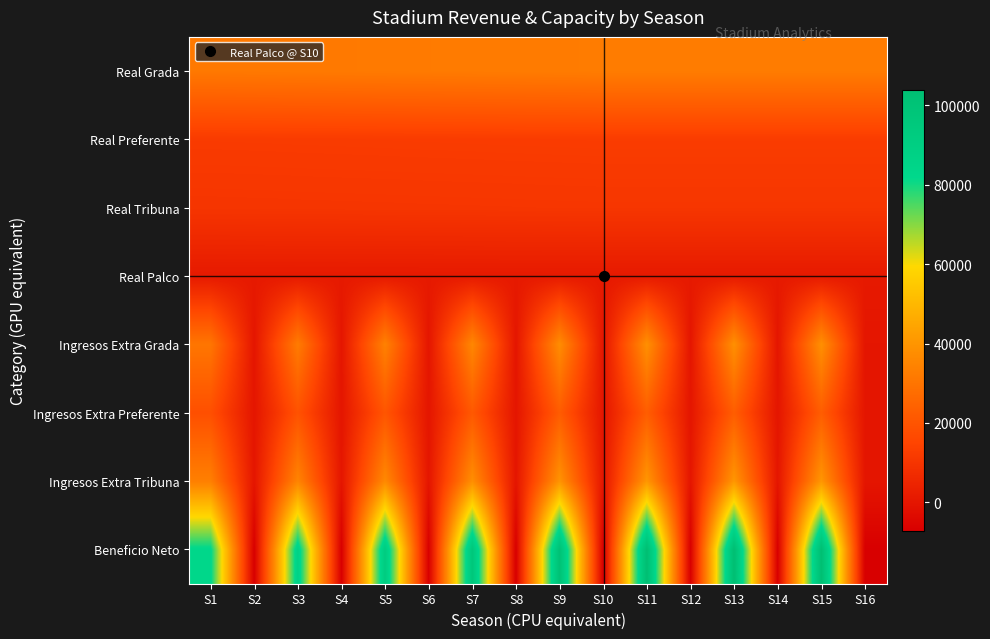

Reading right to left, what are all the values shown in this chart?

Real Grada: S16=32410.6	S15=32410.6	S14=32410.6	S13=32410.6	S12=32410.6	S11=32410.6	S10=32410.6	S9=32283.2	S8=32155.8	S7=32028.4	S6=31901.0	S5=31773.6	S4=31646.2	S3=31518.8	S2=31391.4	S1=31264.0
Real Preferente: S16=12440.2	S15=12440.2	S14=12440.2	S13=12440.2	S12=12440.2	S11=12440.2	S10=12440.2	S9=12391.3	S8=12342.4	S7=12293.5	S6=12244.6	S5=12195.7	S4=12146.8	S3=12097.9	S2=12049.0	S1=12000.1
Real Tribuna: S16=10487.6	S15=10487.6	S14=10487.6	S13=10487.6	S12=10487.6	S11=10487.6	S10=10487.6	S9=10446.4	S8=10405.2	S7=10364.0	S6=10322.7	S5=10281.5	S4=10240.3	S3=10199.1	S2=10157.8	S1=10116.6
Real Palco: S16=1297.4	S15=1297.4	S14=1297.4	S13=1297.4	S12=1297.4	S11=1297.4	S10=1297.4	S9=1292.3	S8=1287.2	S7=1282.1	S6=1277.0	S5=1271.9	S4=1266.8	S3=1261.7	S2=1256.6	S1=1251.5
Ingresos Extra Grada: S16=0.0	S15=38461.9	S14=0.0	S13=38461.9	S12=0.0	S11=38461.9	S10=0.0	S9=37570.1	S8=0.0	S7=35786.5	S6=0.0	S5=34002.9	S4=0.0	S3=32219.3	S2=0.0	S1=30435.7
Ingresos Extra Preferente: S16=0.0	S15=22791.6	S14=0.0	S13=22791.6	S12=0.0	S11=22791.6	S10=0.0	S9=22302.6	S8=0.0	S7=21324.6	S6=0.0	S5=20346.6	S4=0.0	S3=19368.6	S2=0.0	S1=18390.6
Ingresos Extra Tribuna: S16=0.0	S15=40520.2	S14=0.0	S13=40520.2	S12=0.0	S11=40520.2	S10=0.0	S9=39736.9	S8=0.0	S7=38170.3	S6=0.0	S5=36603.8	S4=0.0	S3=35037.2	S2=0.0	S1=33470.7
Beneficio Neto: S16=-7138.9	S15=103925.1	S14=-7138.9	S13=103925.1	S12=-7138.9	S11=103925.1	S10=-7138.9	S9=101582.6	S8=-7138.9	S7=96897.4	S6=-7138.9	S5=92212.3	S4=-7138.9	S3=87527.1	S2=-7138.9	S1=82842.0